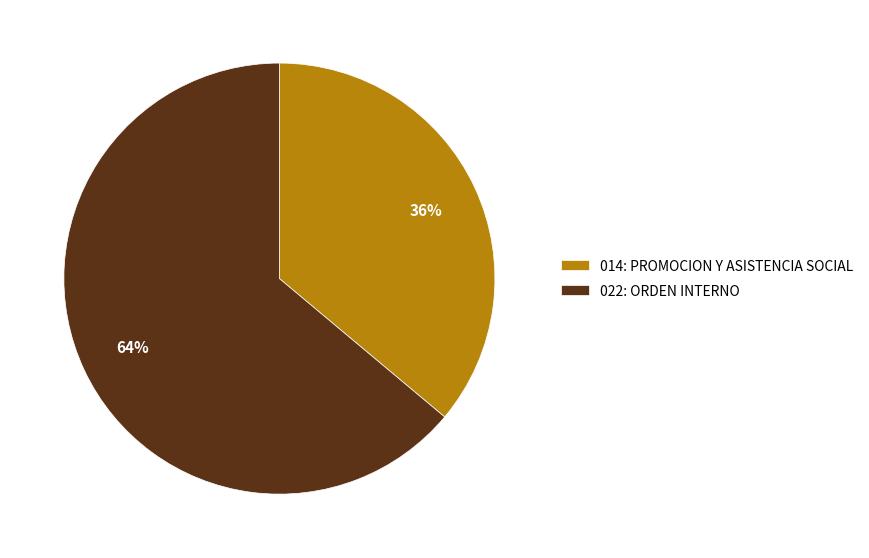

Is it true that 014: PROMOCION Y ASISTENCIA SOCIAL is 36% of the pie?

True